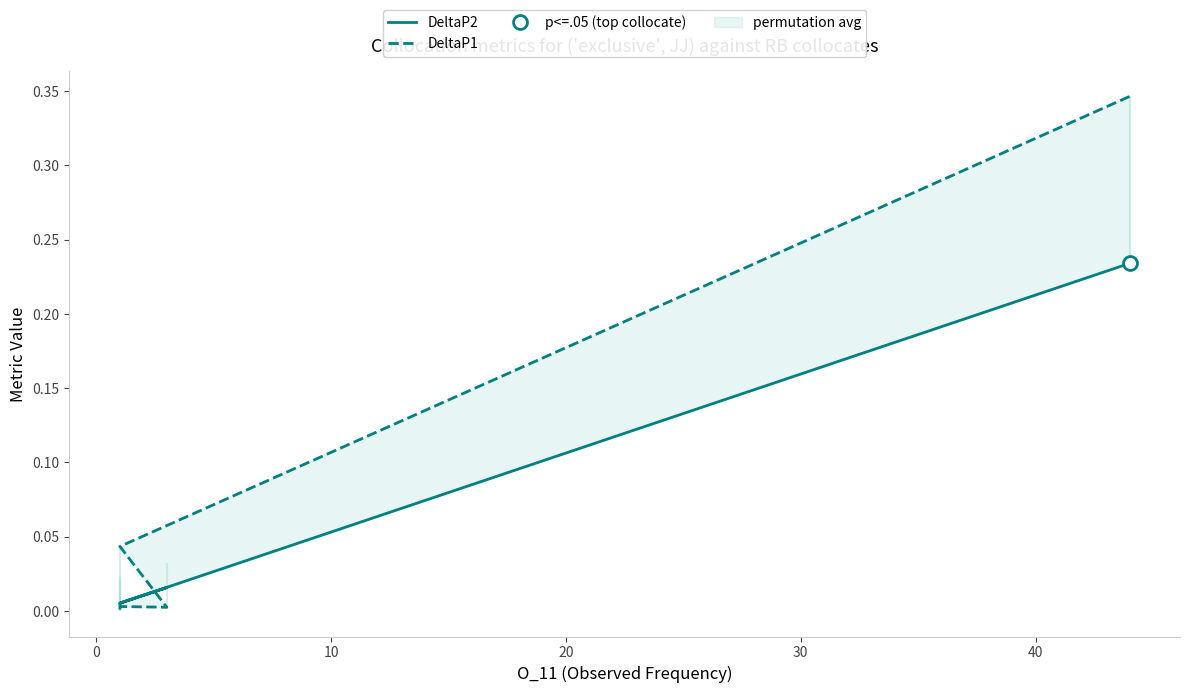

Which series has the largest range (max minus min)?

DeltaP1